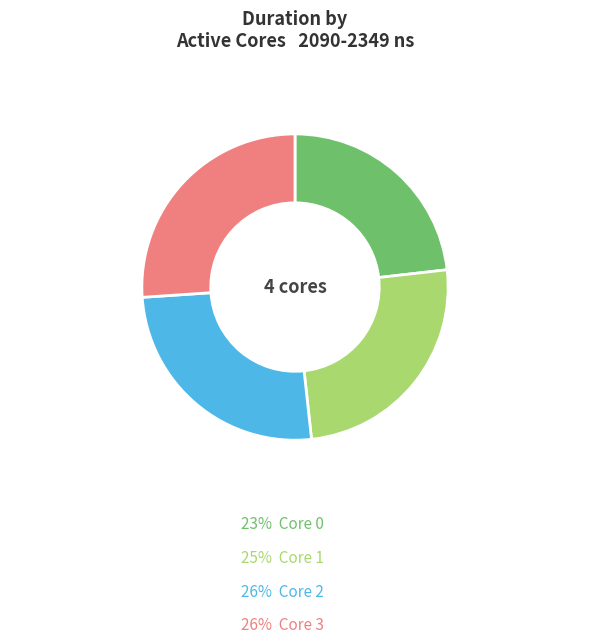

How many slices are in this pie chart?

4